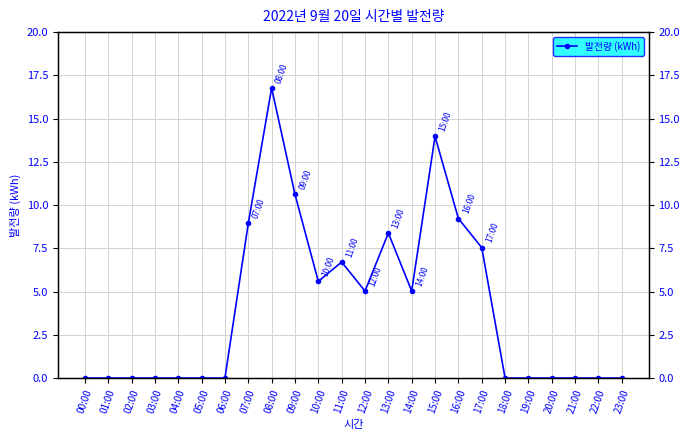

Rank the categories by value from lowest to highest.

00:00, 01:00, 02:00, 03:00, 04:00, 05:00, 06:00, 18:00, 19:00, 20:00, 21:00, 22:00, 23:00, 12:00, 14:00, 10:00, 11:00, 17:00, 13:00, 07:00, 16:00, 09:00, 15:00, 08:00